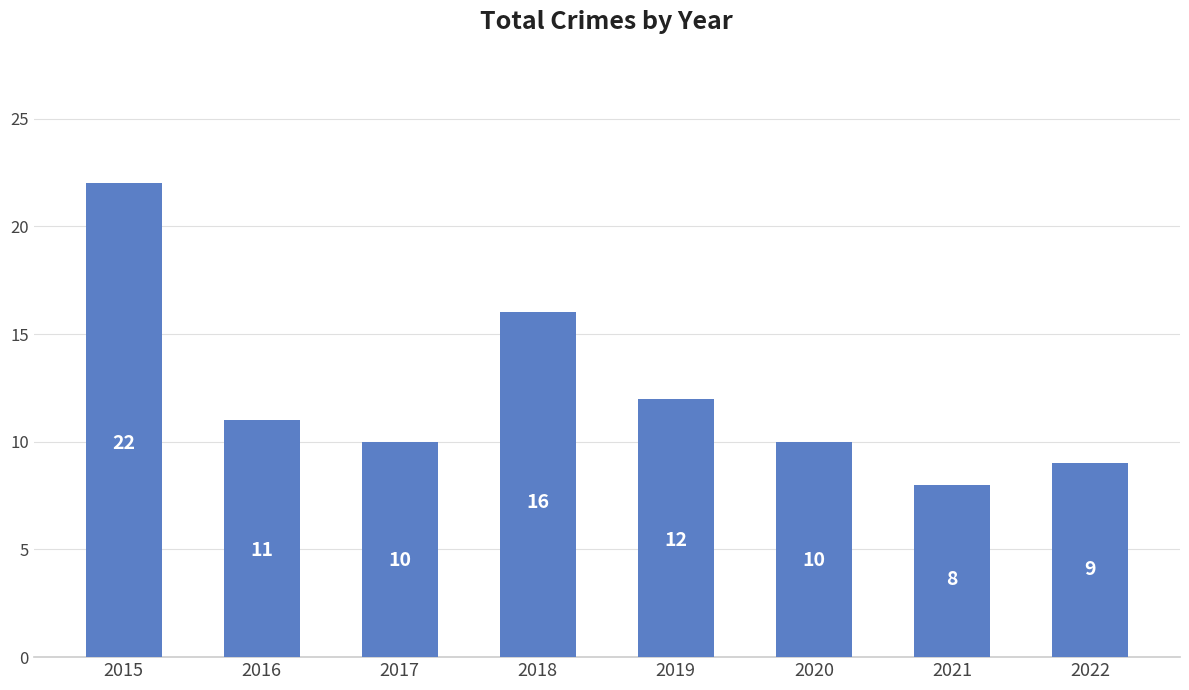

The value at 2017 is 10. True or false?

True